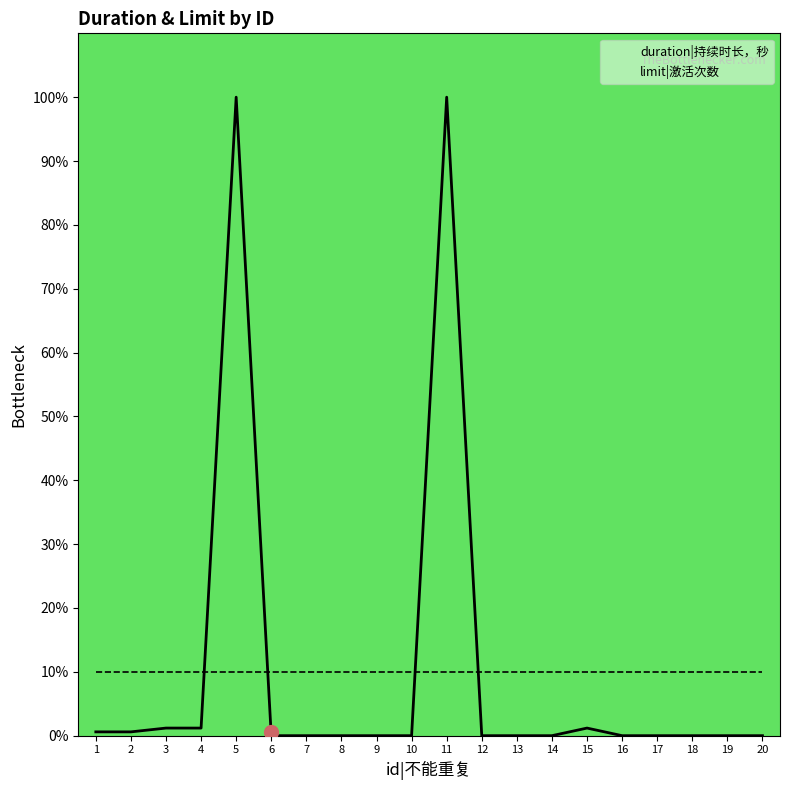

How many lines are shown in the chart?

2